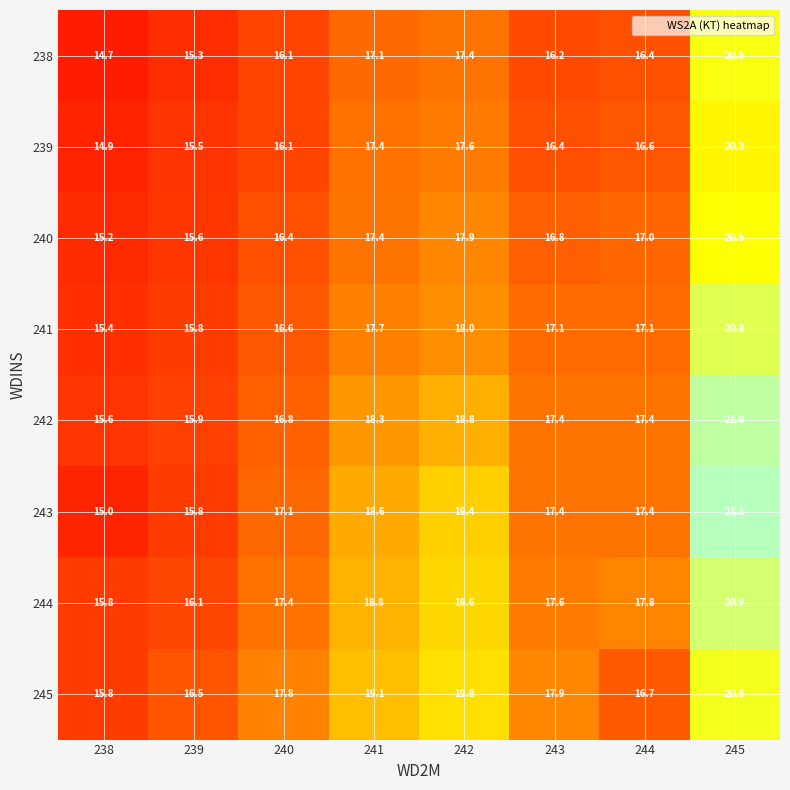

Where is 240 nearest to the value 17?

244